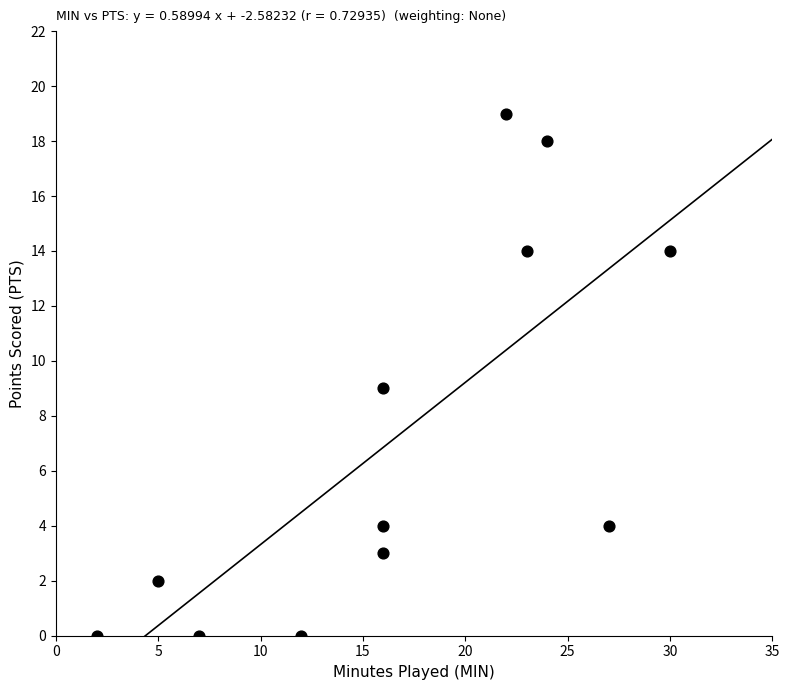

What is the average Y value?

7